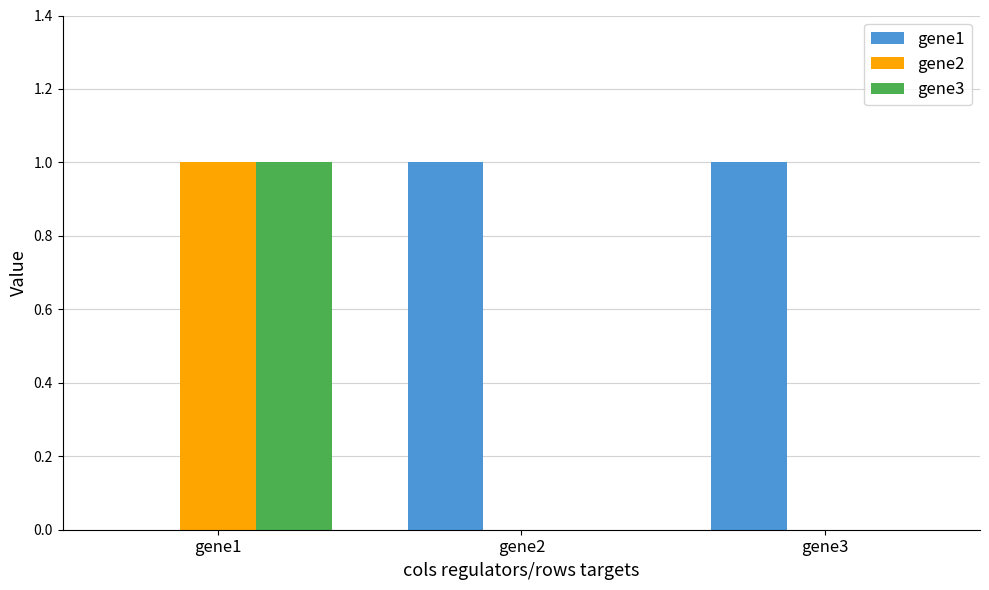

What is the sum of all gene3 values?

1